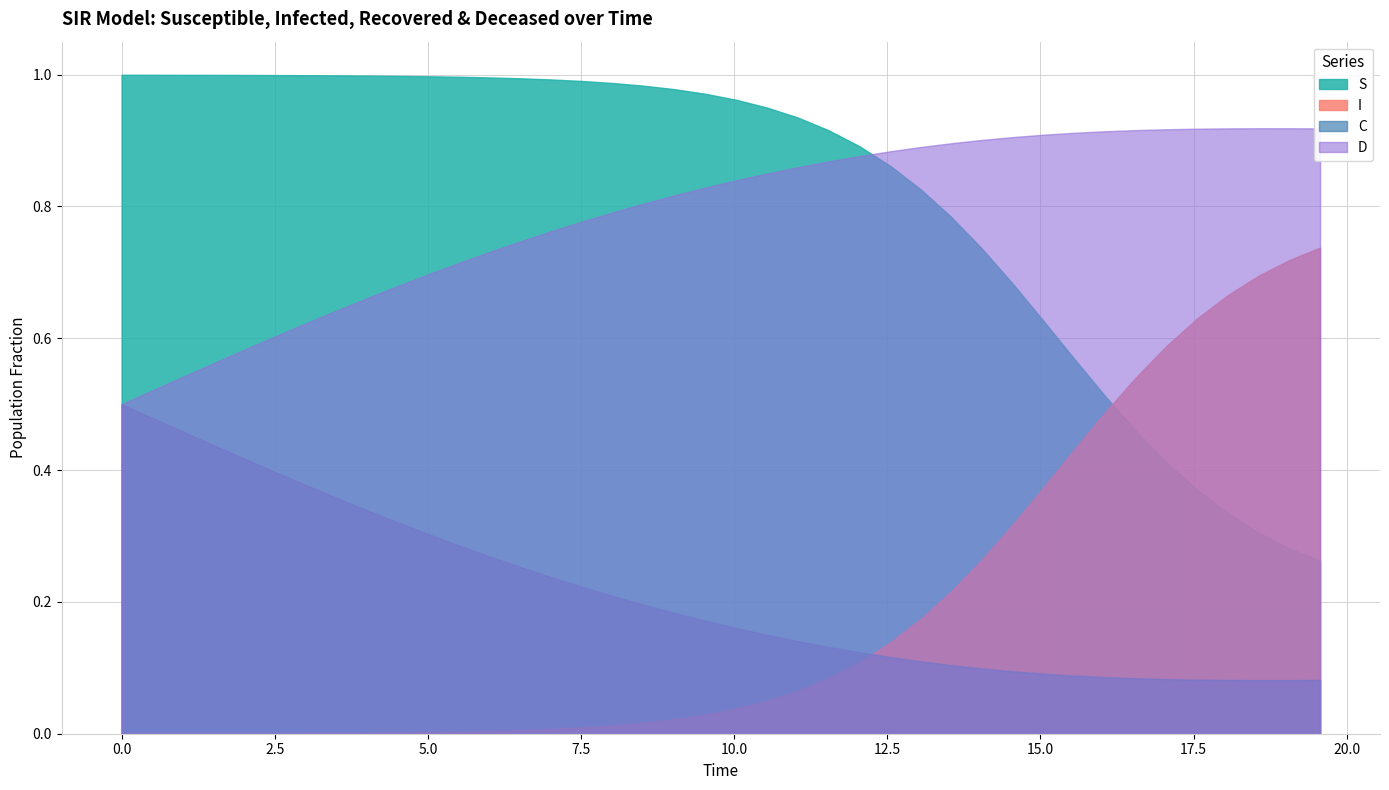

True or false: D and I cross at least once.

False